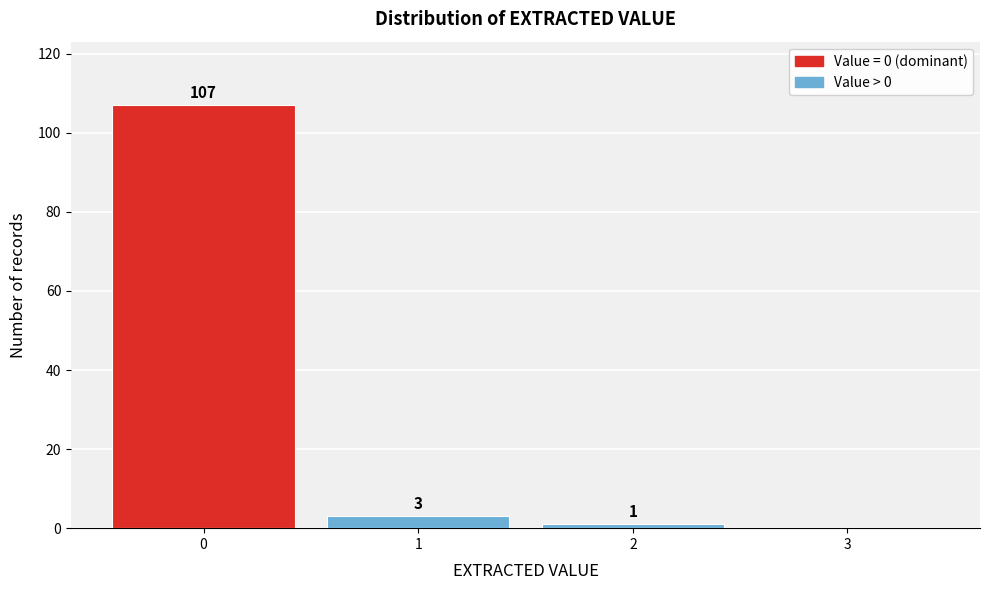

Reading left to right, list all the values displayed in this chart.

0=107	1=3	2=1	3=0